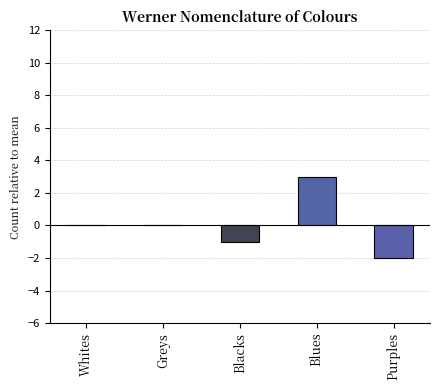

Are the bars grouped side by side (vs. stacked)?

Yes